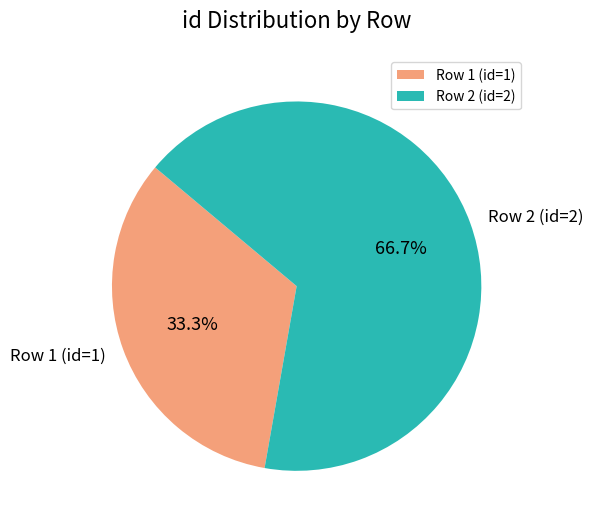

To the nearest percent, what is the average slice percentage?

50%